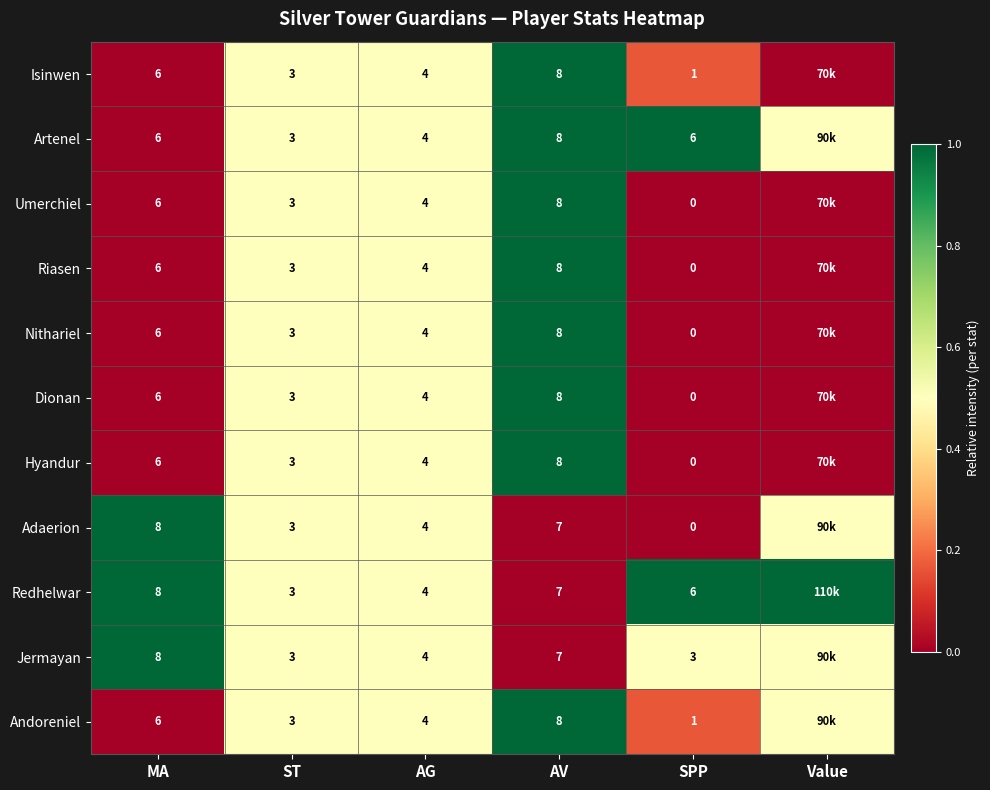

What is the spread (max minus min) of values at MA?

2.0